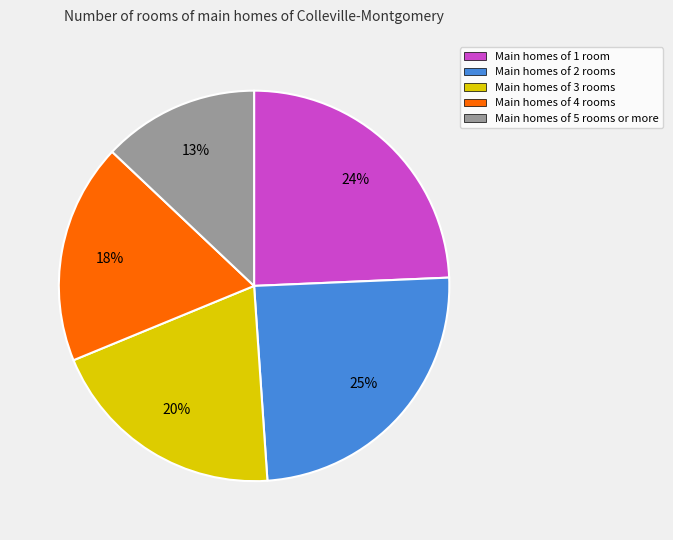

Do Main homes of 4 rooms and Main homes of 1 room together represent more than half of the pie?

No